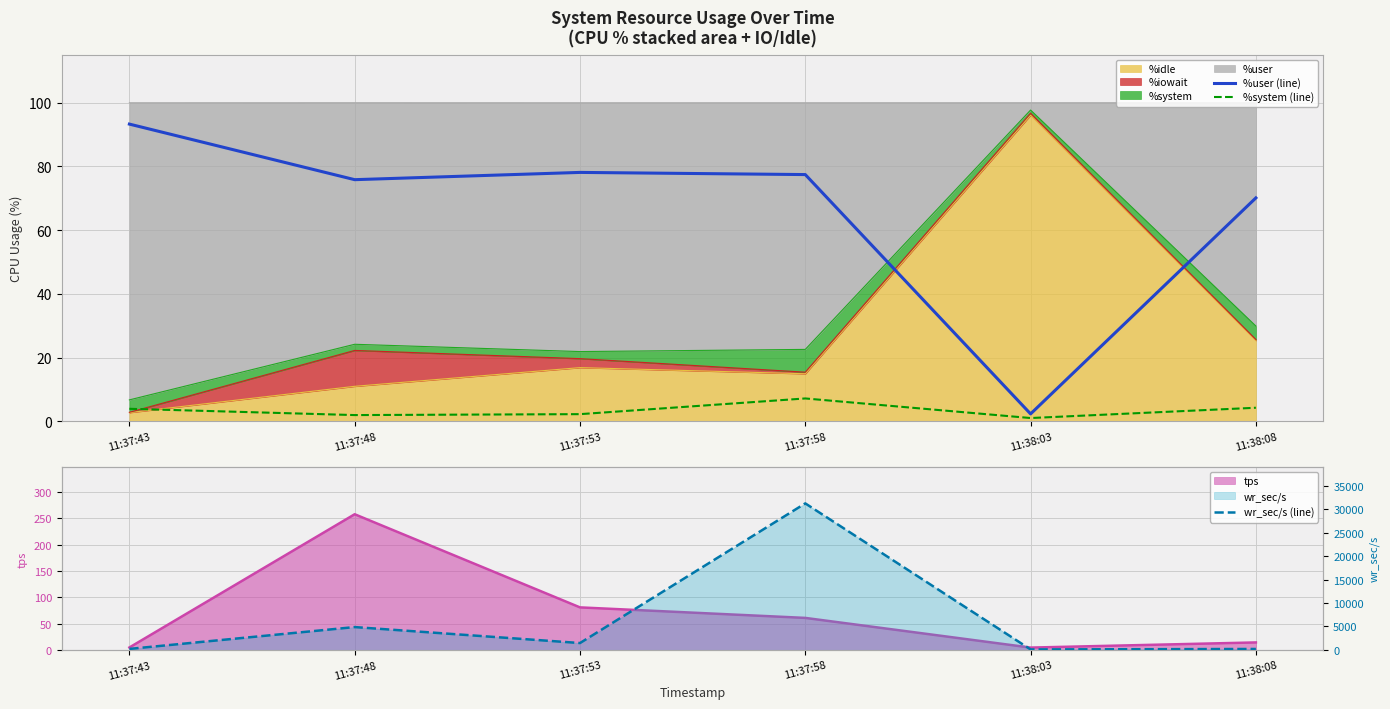

What is the sum of the %user (line) values at 11:37:53 and 11:37:58?

155.6